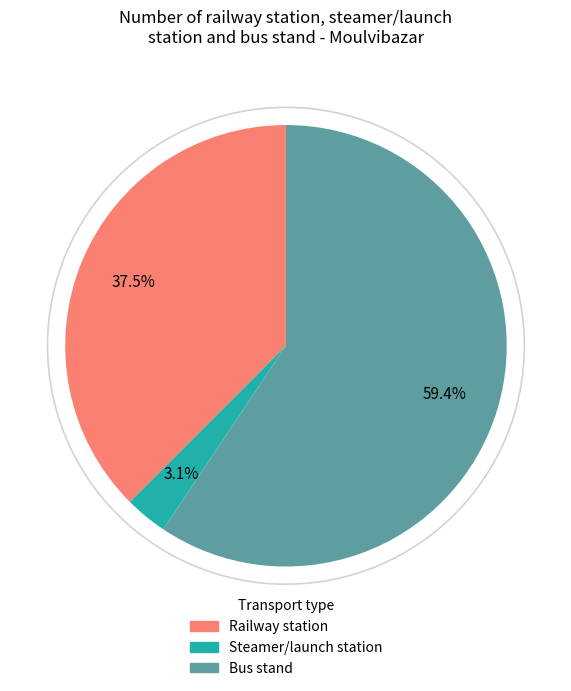

Is Steamer/launch station the majority of the pie?

No